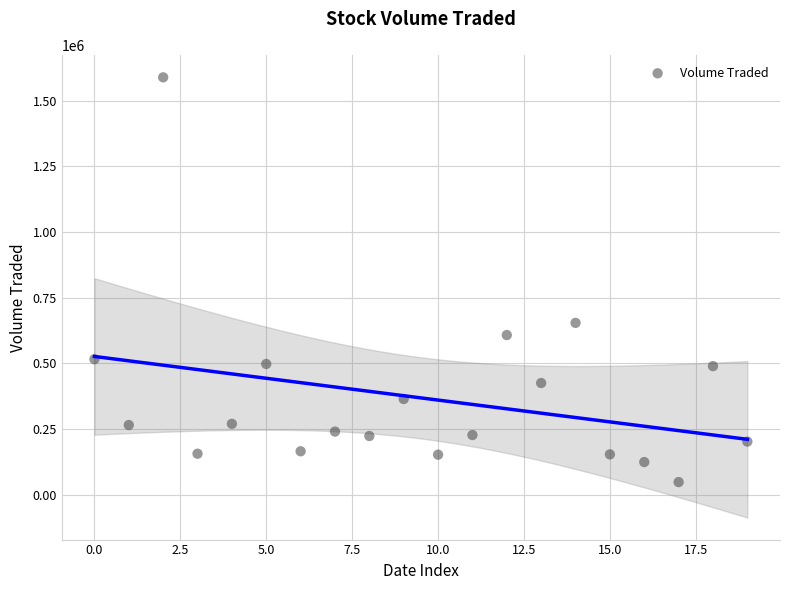

What is the range of Y values (max minus min)?

1540300